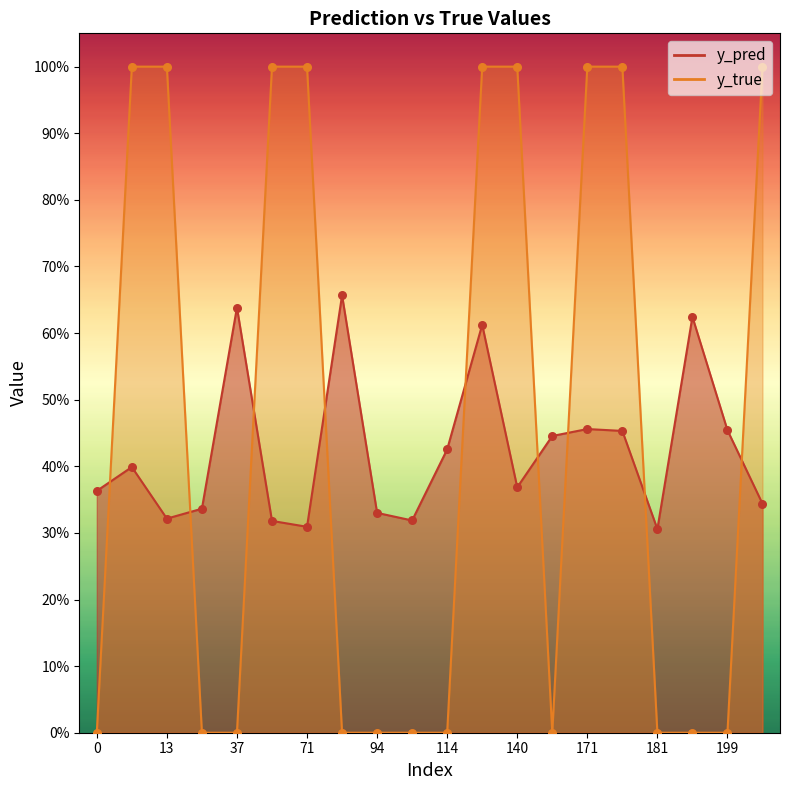

Is the value of y_pred at 10 greater than the value of y_true at 83?

Yes